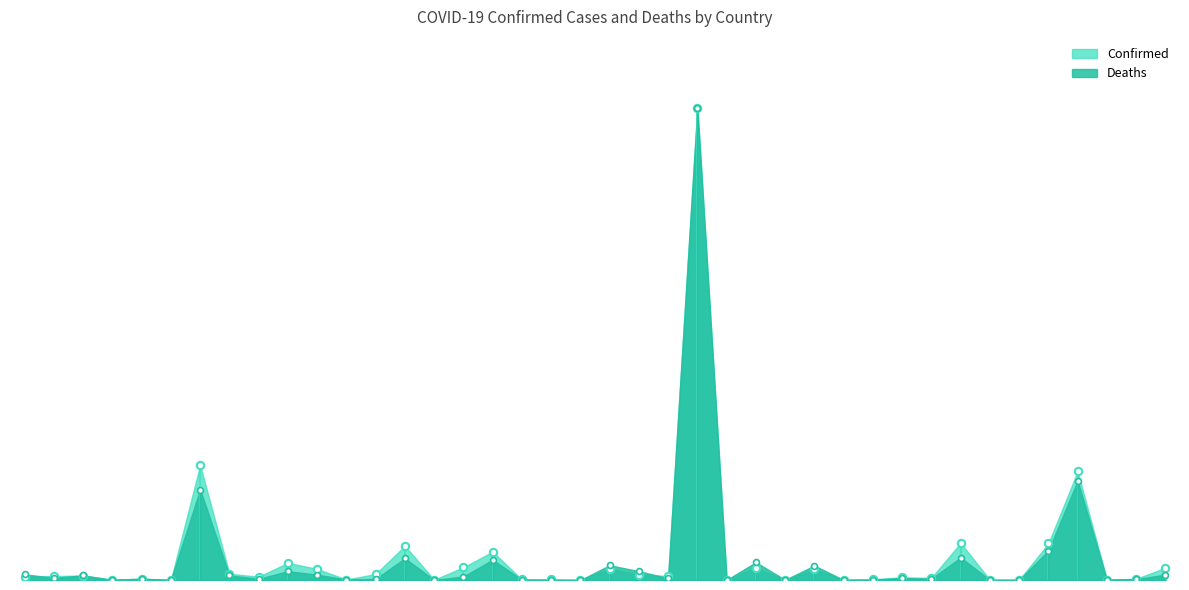

Which series has the largest Y range (max minus min)?

Deaths